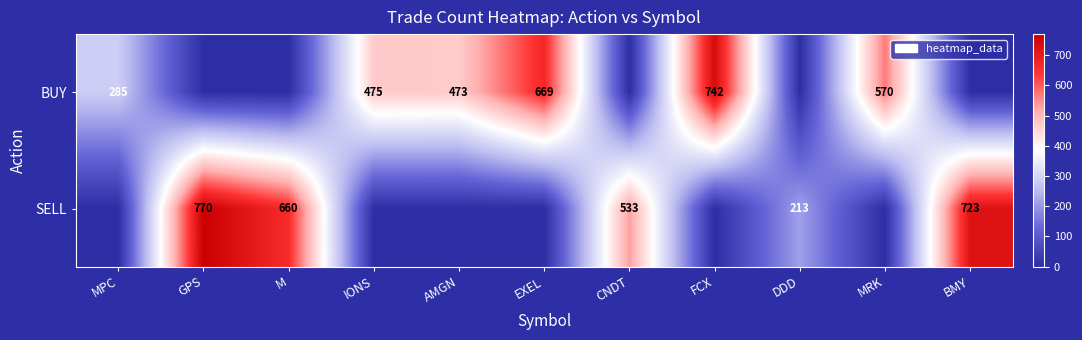

What is the maximum value shown in the chart?

770